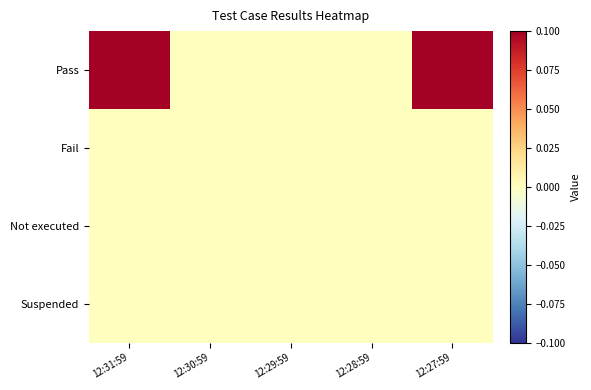

Rank the series at 12:30:59 from lowest to highest value.

Pass, Fail, Not executed, Suspended